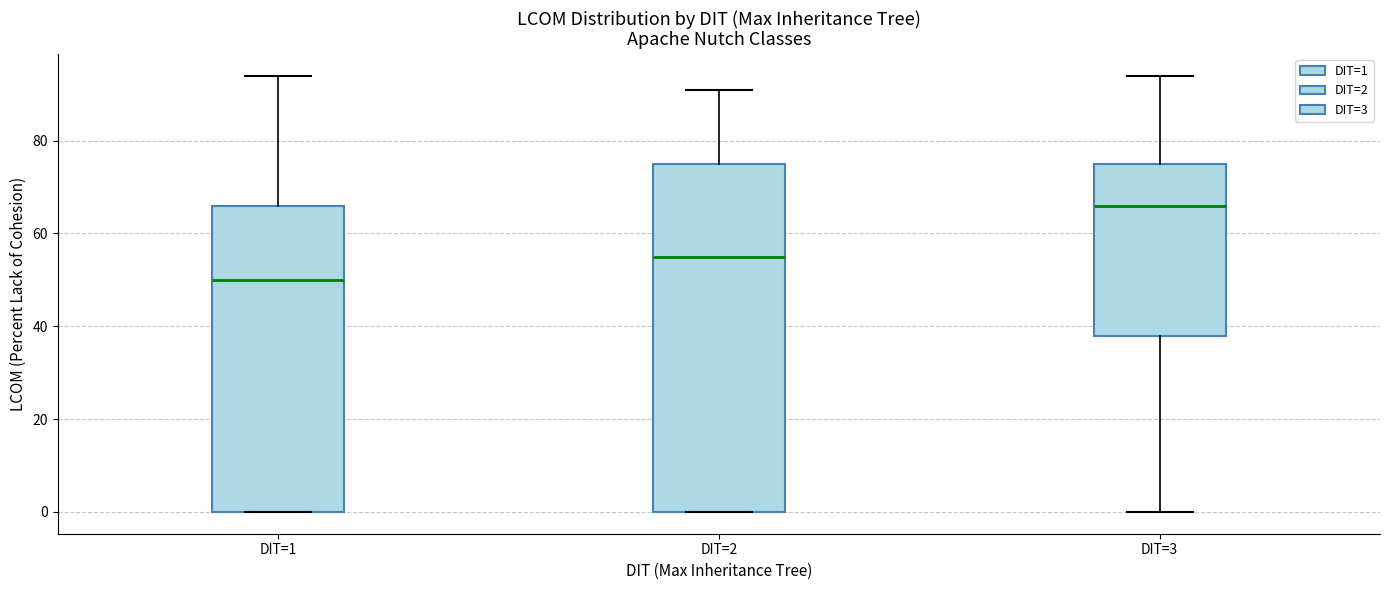

Which box's median line is the highest?

DIT=3